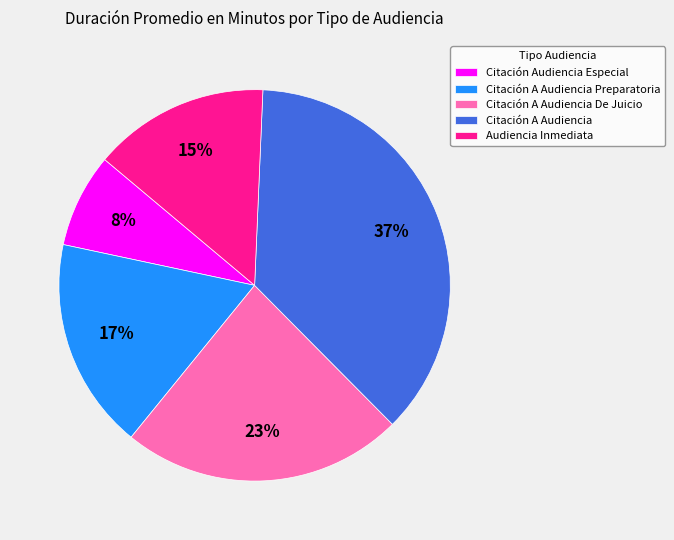

Is the sum of Citación A Audiencia and Citación A Audiencia De Juicio greater than half?

Yes